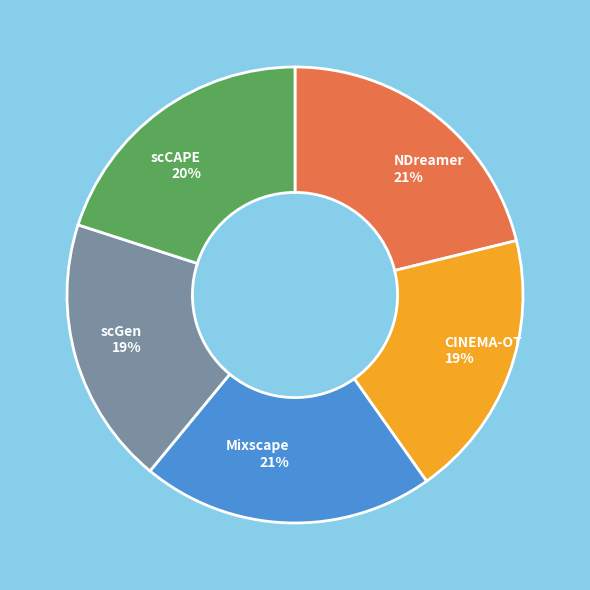

To the nearest percent, what is the difference between the largest and smallest slice percentages?

2%